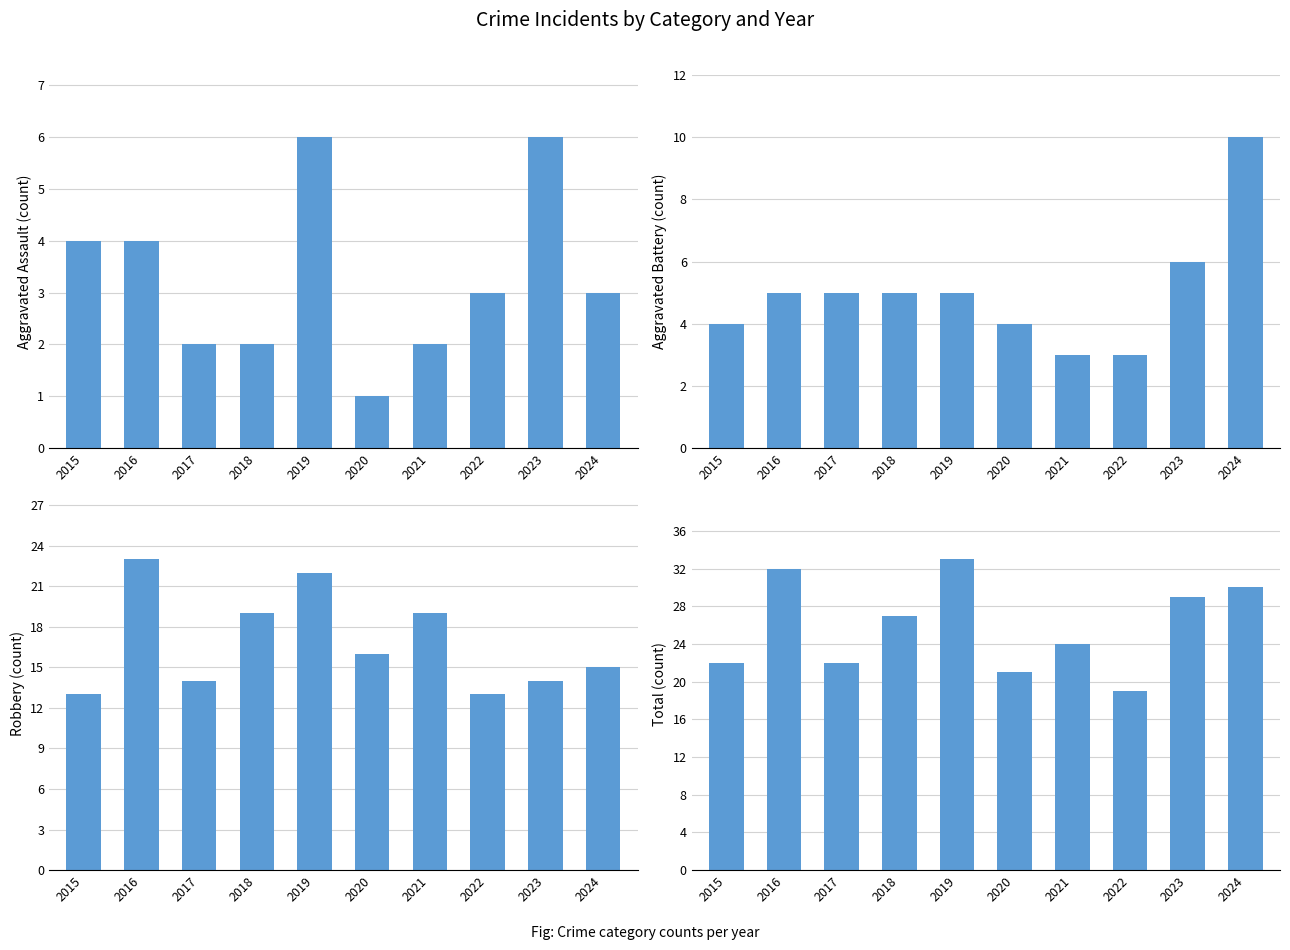

True or false: Total has a value of 29 at 2023.

True